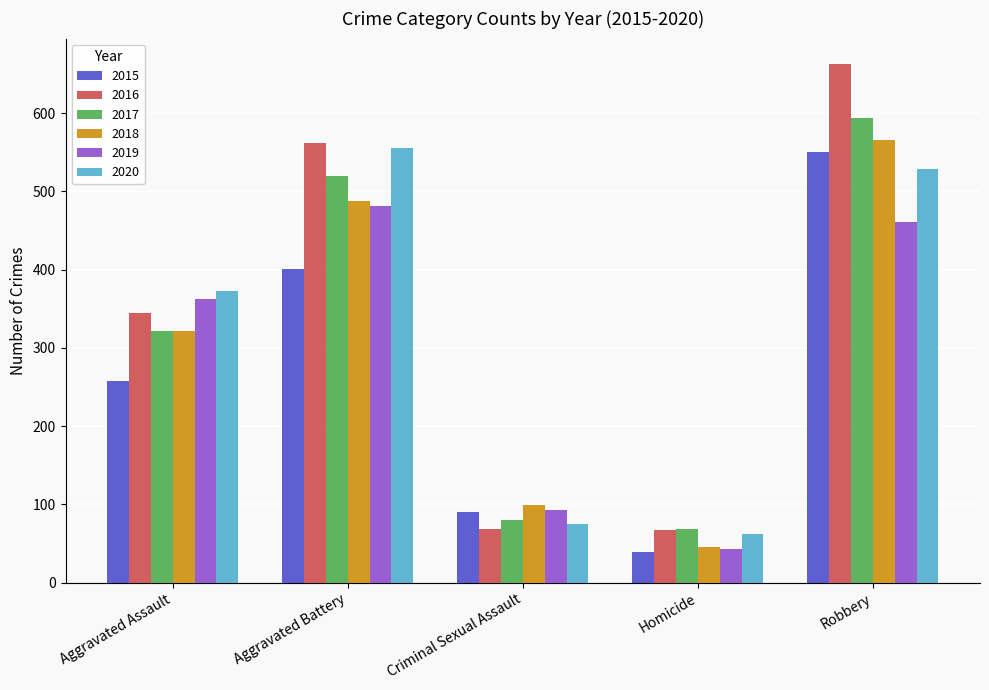

Between Aggravated Assault and Aggravated Battery, which series saw the biggest shift?

2016